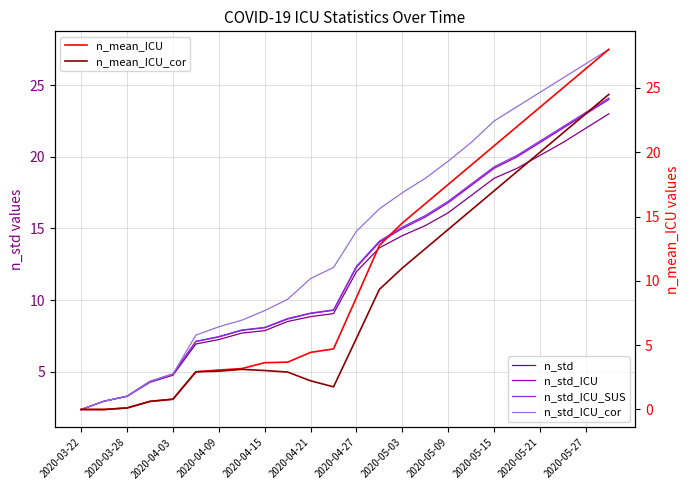

What is the difference between the maximum and minimum values in the n_mean_ICU series?

28.0